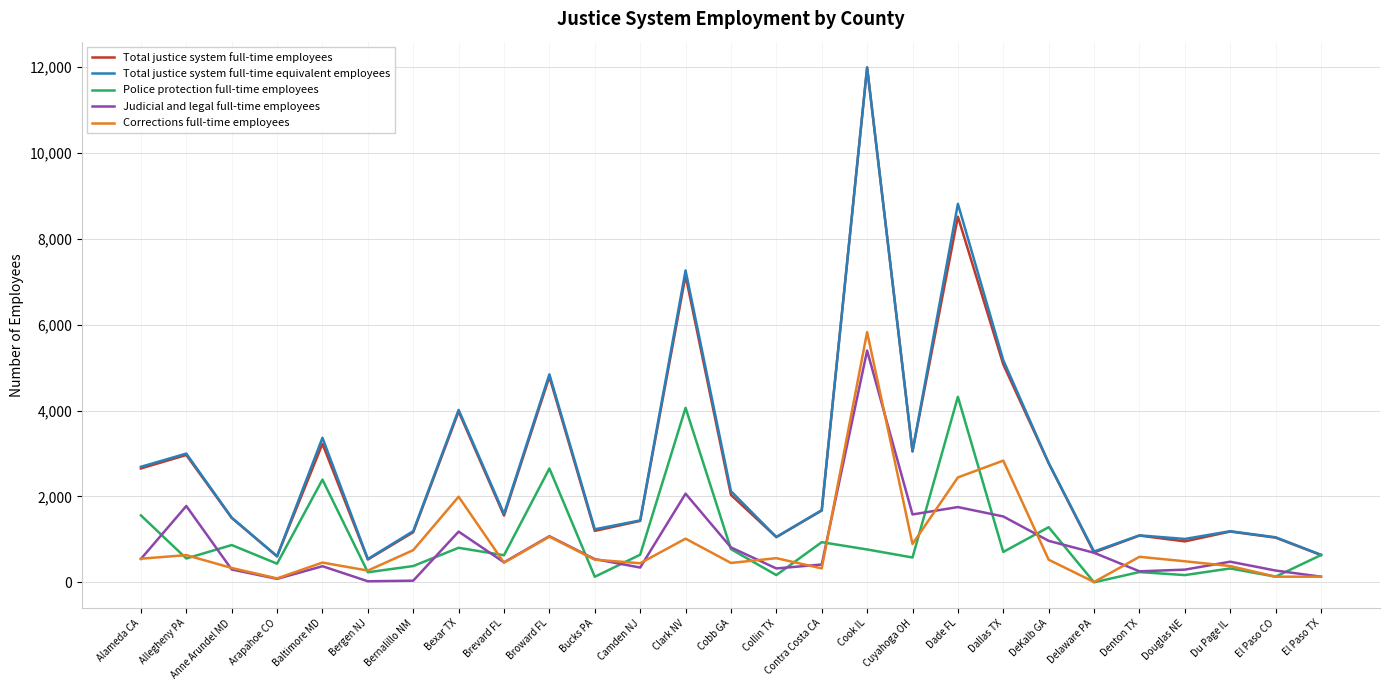

What is the difference between the highest and lowest values at Cobb GA?

1672